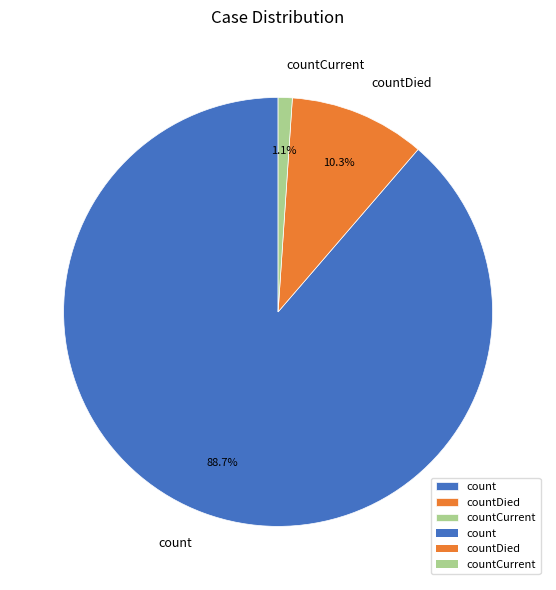

To the nearest percent, what percentage of the pie is count?

89%